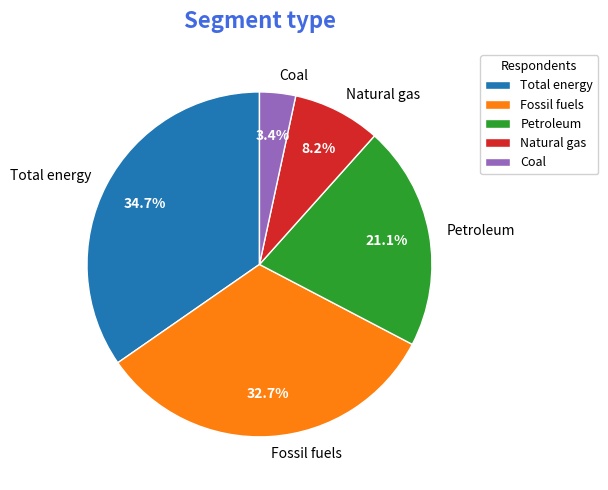

Is there any slice that represents more than half of the pie?

No